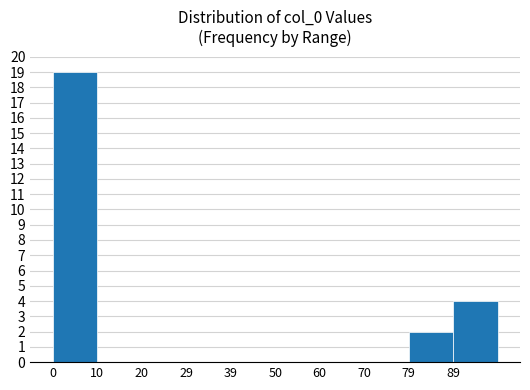

What is the greatest value displayed?

19